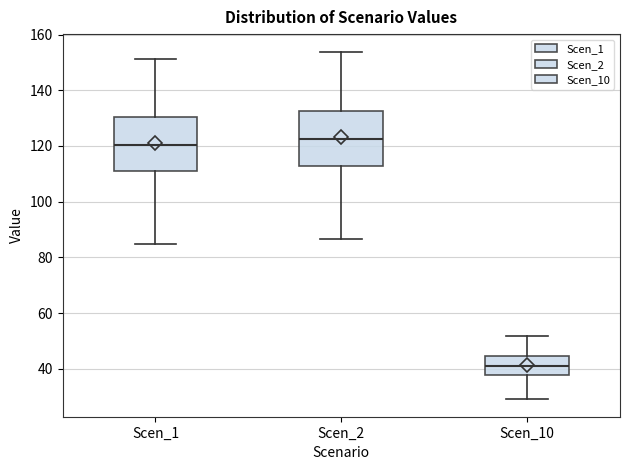

Reading left to right, transcribe this box plot: for each box, give where its median line is, the range the box spans, and where its two whiskers end, as read against the y-axis. The values are not printed on the chart, so give them approximately, as read against the axis.

Scen_1: median 120, box 110 to 130, whiskers 84 to 152
Scen_2: median 122, box 112 to 132, whiskers 86 to 154
Scen_10: median 42, box 38 to 44, whiskers 28 to 52